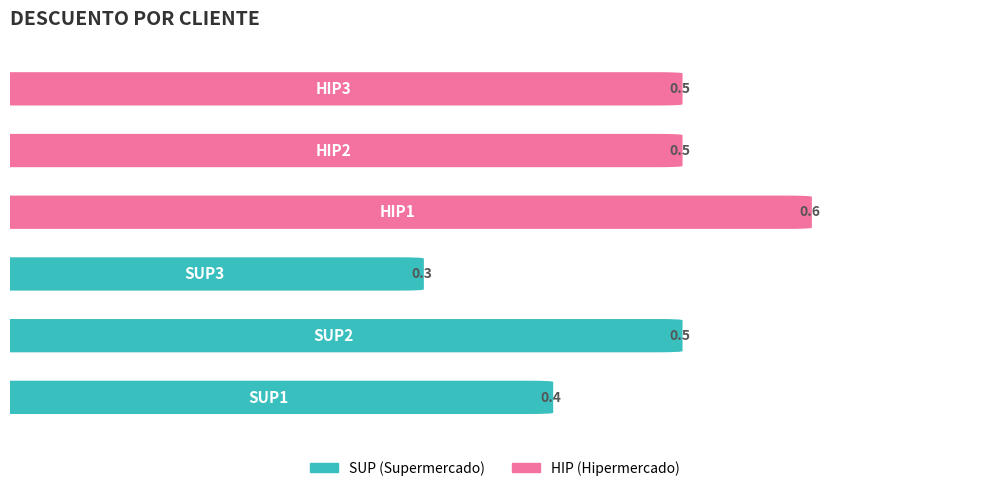

Reading left to right, extract all data points from this chart.

0=0.4	1=0.5	2=0.3	3=0.6	4=0.5	5=0.5